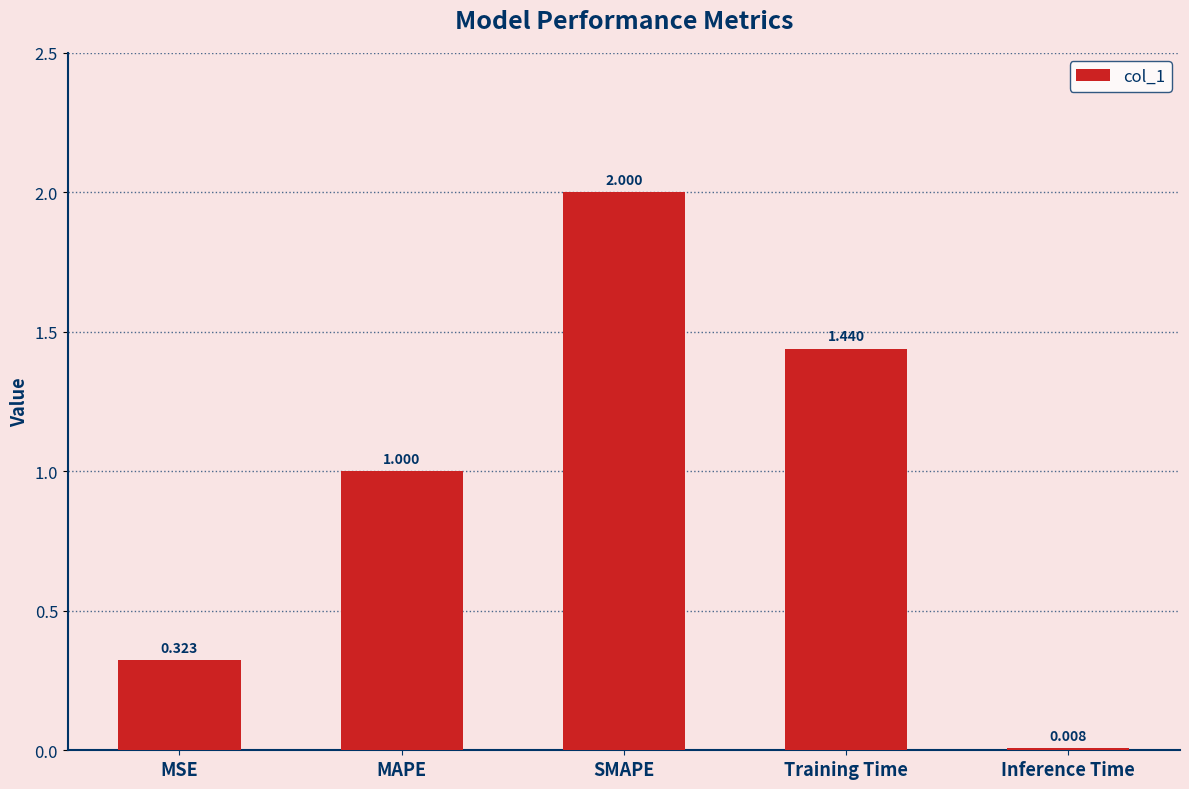

Where is the data nearest to the value 1?

MAPE